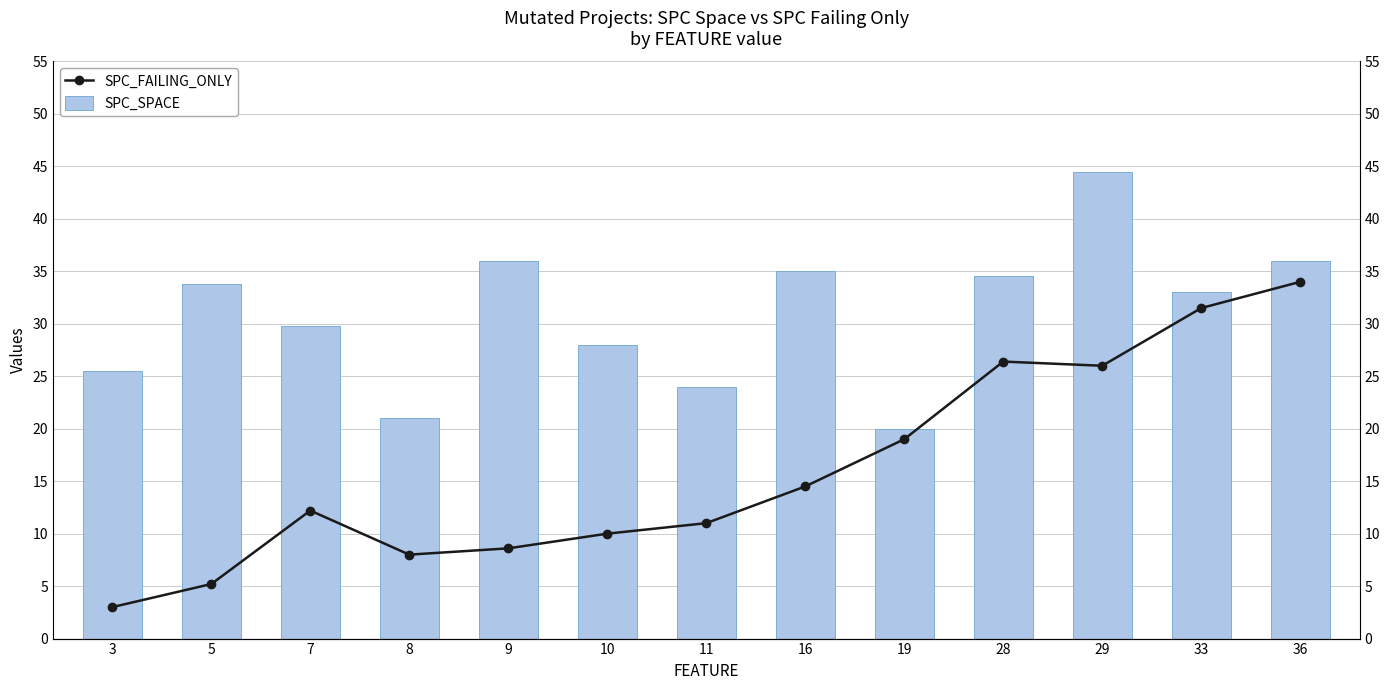

What is the sum of all SPC_SPACE values?

401.2